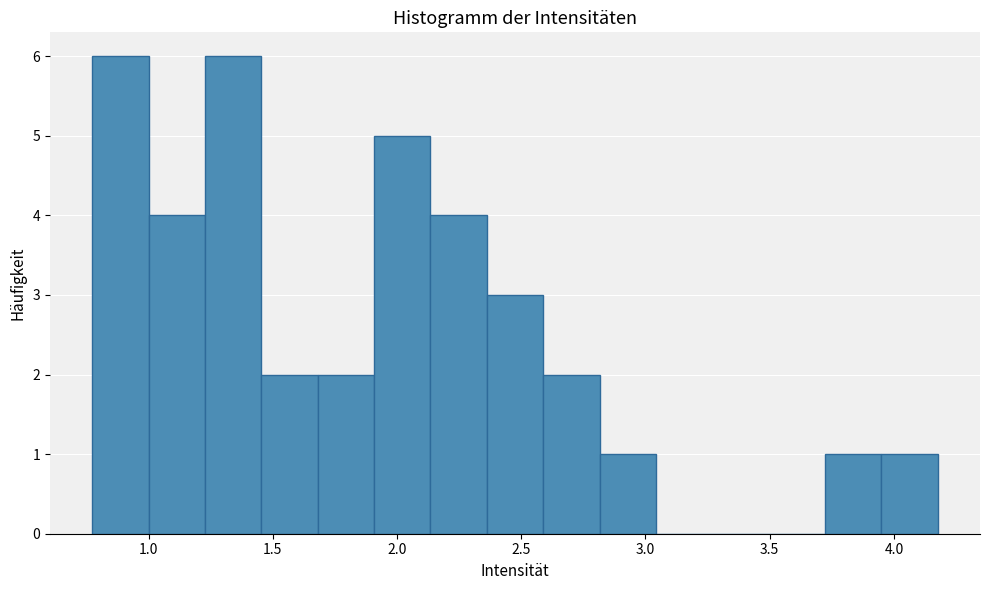

What is the height of the bar covering 2.15 to 2.35 on the x-axis? Neither the bar edges nor the heights are printed on the chart, so give them approximately, as read against the axes.

4